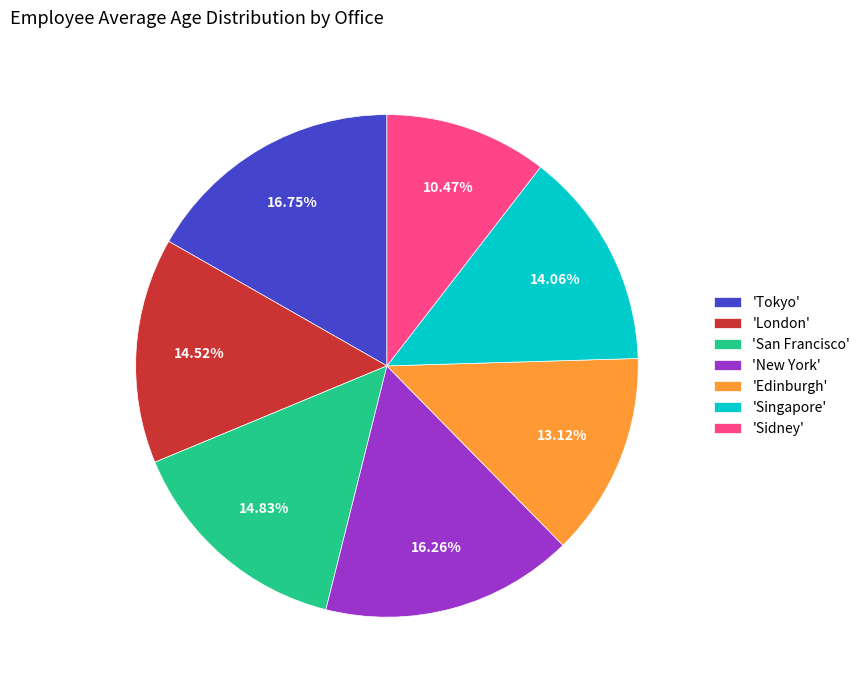

How many slices are in this pie chart?

7